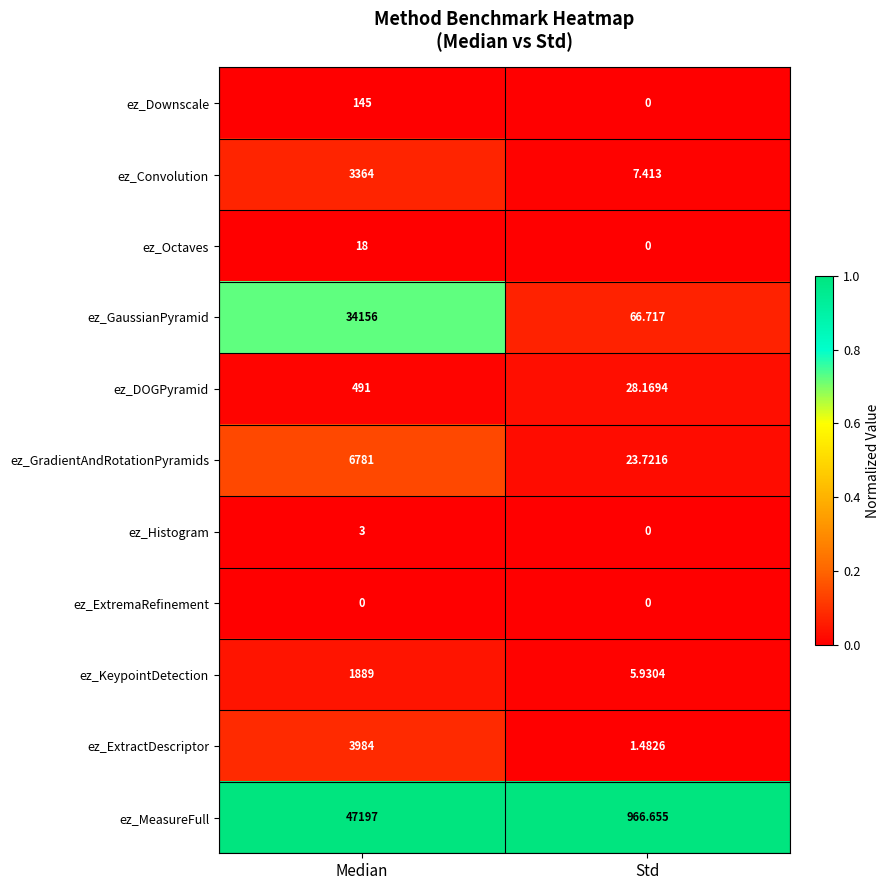

At how many categories does at least one series exceed 0?

2